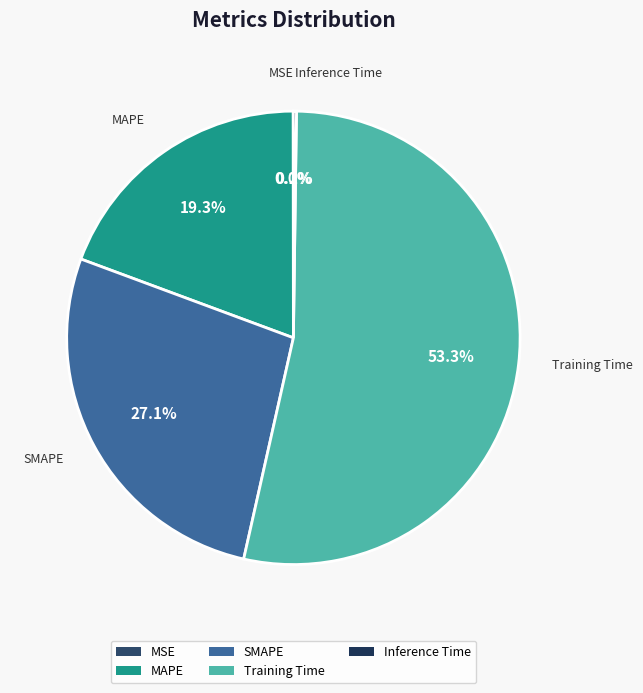

How much of the chart is everything except SMAPE?

72.9%